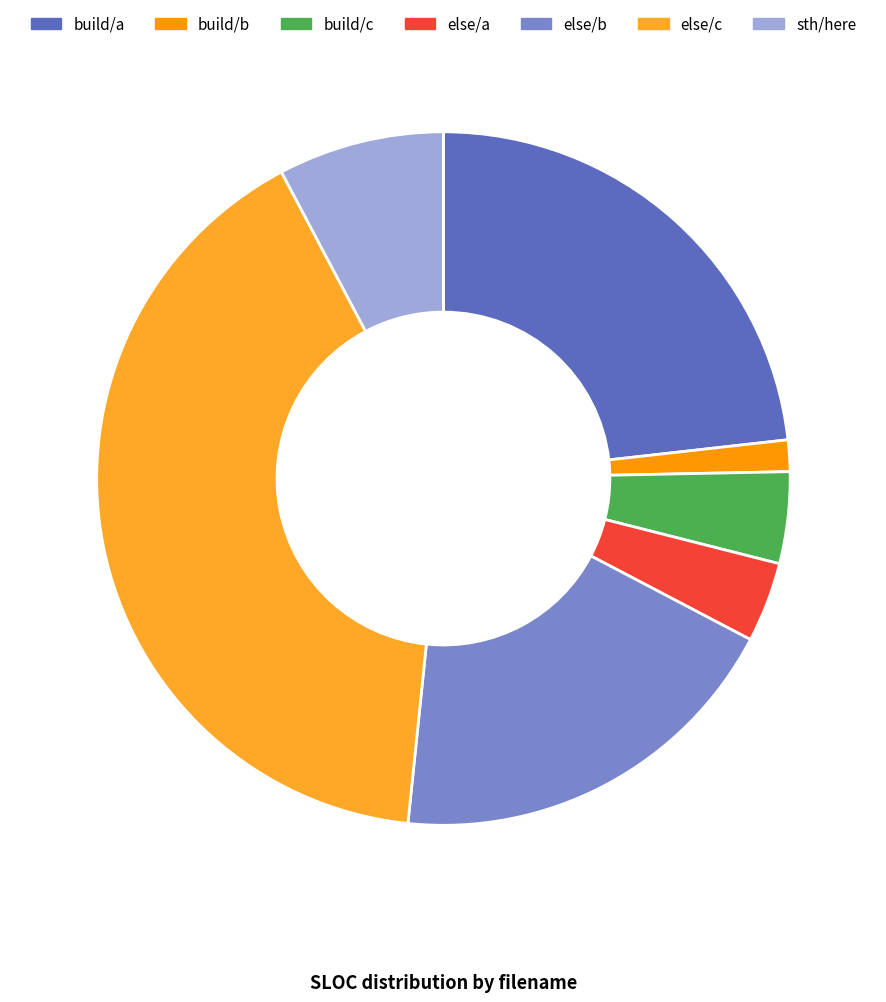

Which slice is the smallest?

build/b